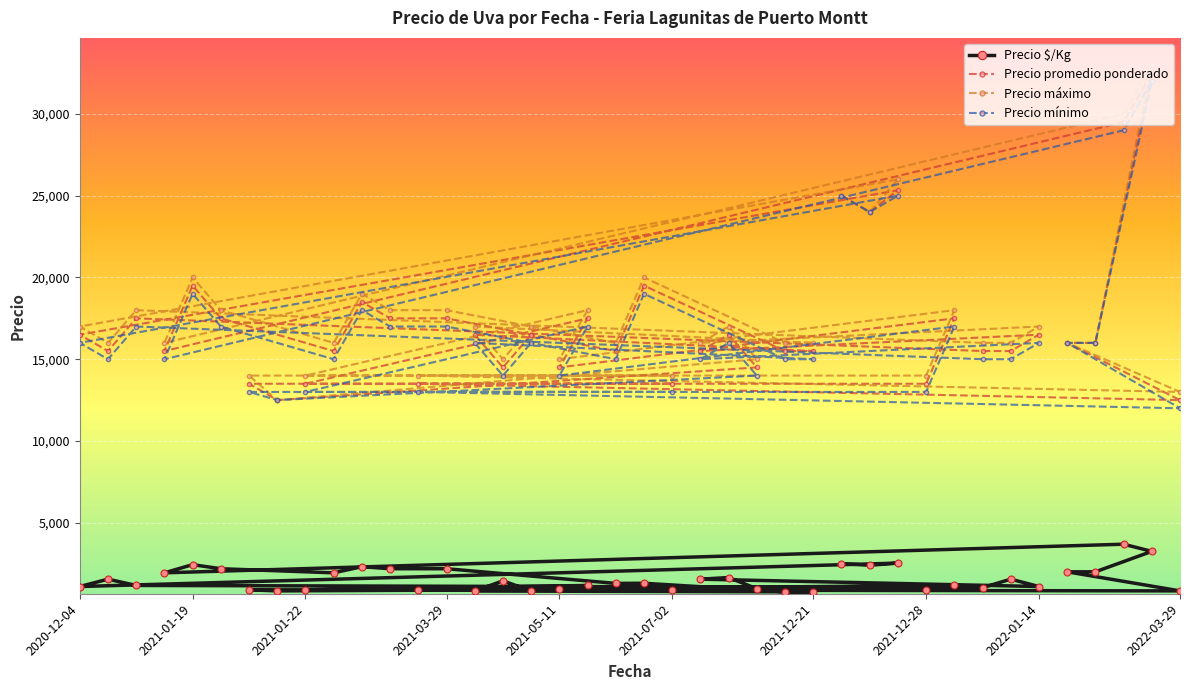

How many data points does each series have?

40